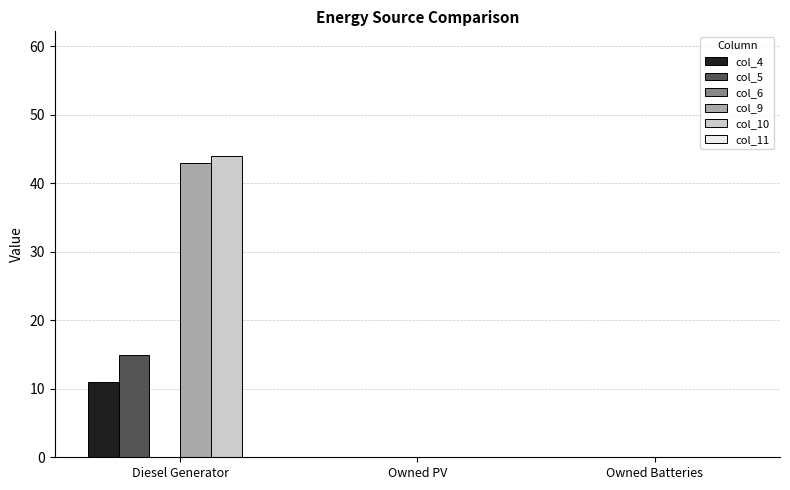

At which category is the sum across all series the highest?

Diesel Generator